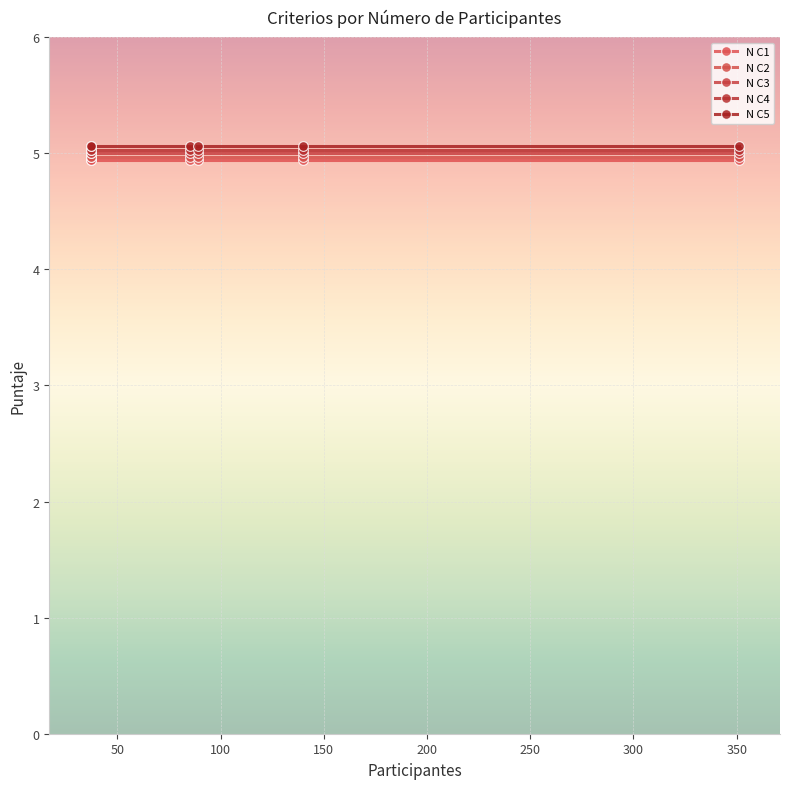

Which series has the largest range (max minus min)?

N C1